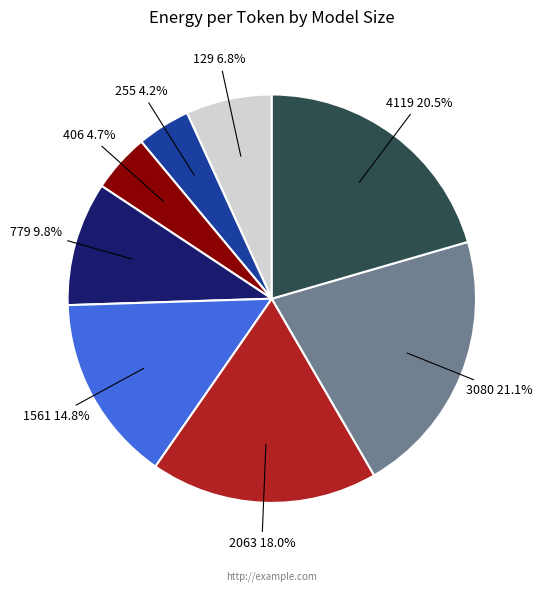

What is the largest slice in the pie chart?

3080